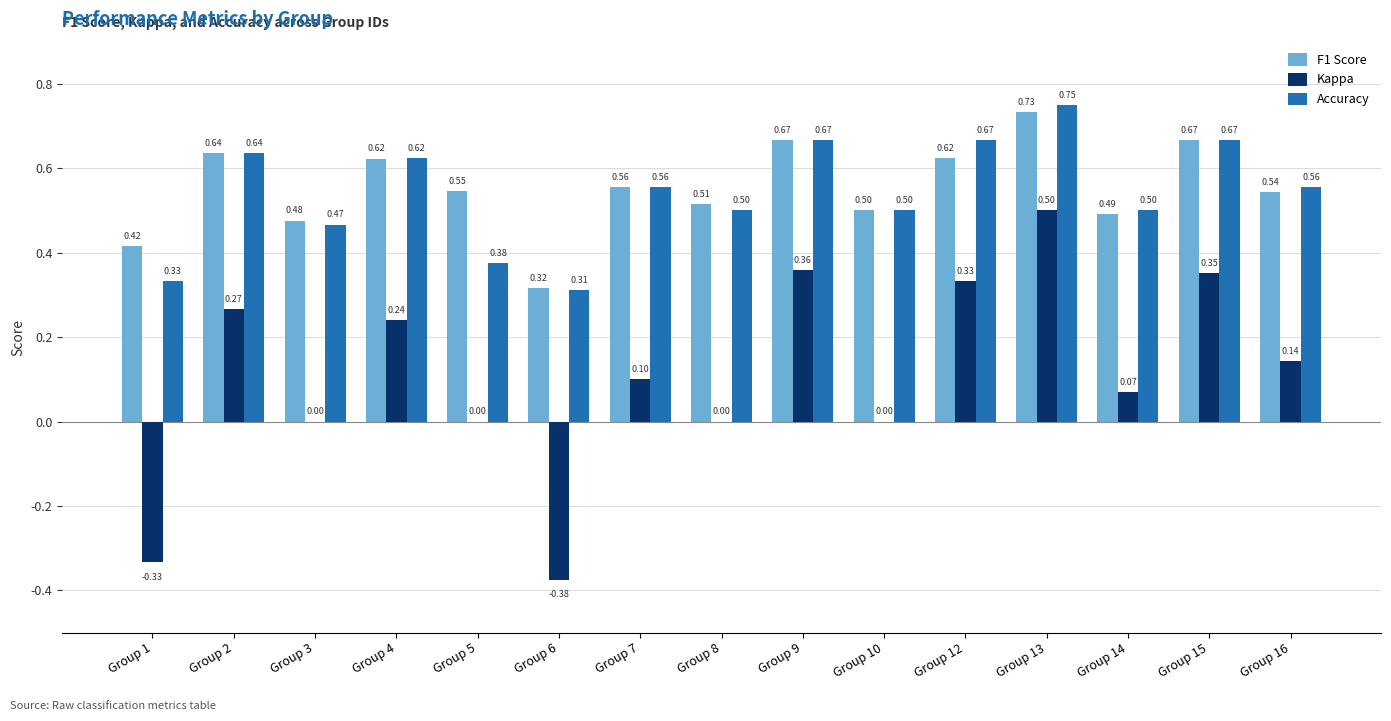

What are all the series names shown in the legend?

F1 Score, Kappa, Accuracy